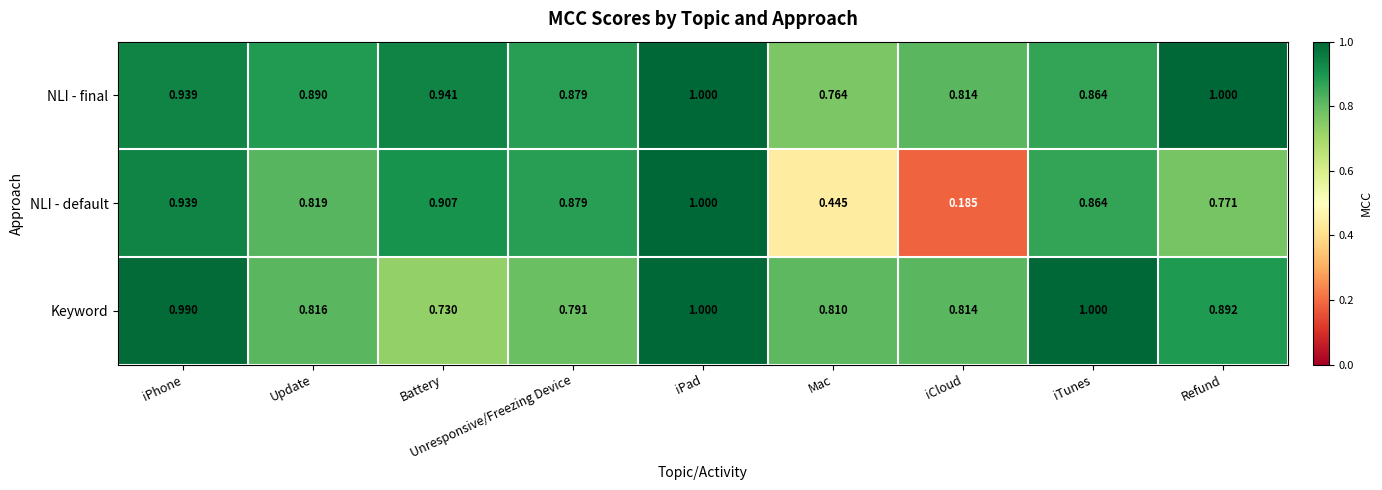

Which category has the lowest value in the NLI - final series?

Mac